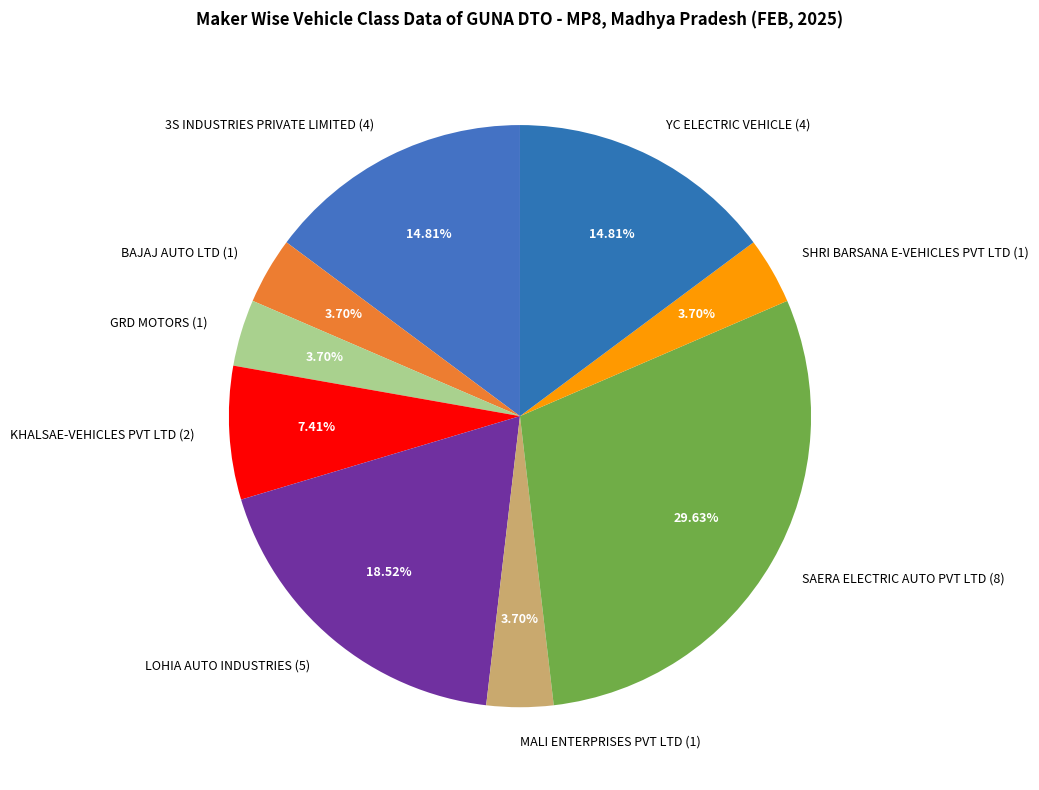

How many slices are in this pie chart?

9